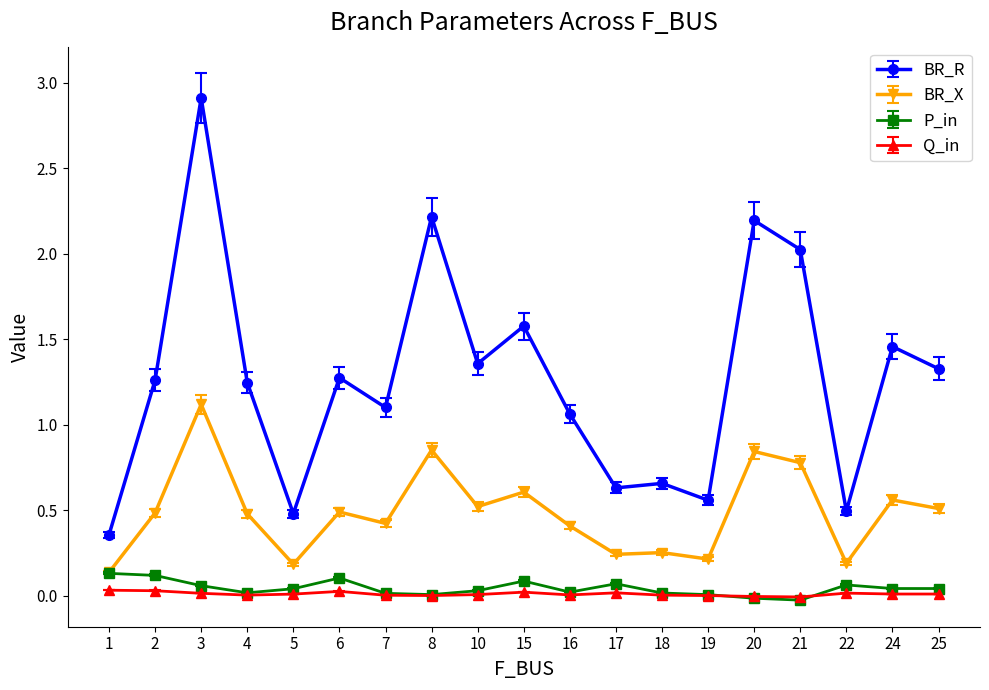

What are all the series names shown in the legend?

BR_R, BR_X, P_in, Q_in